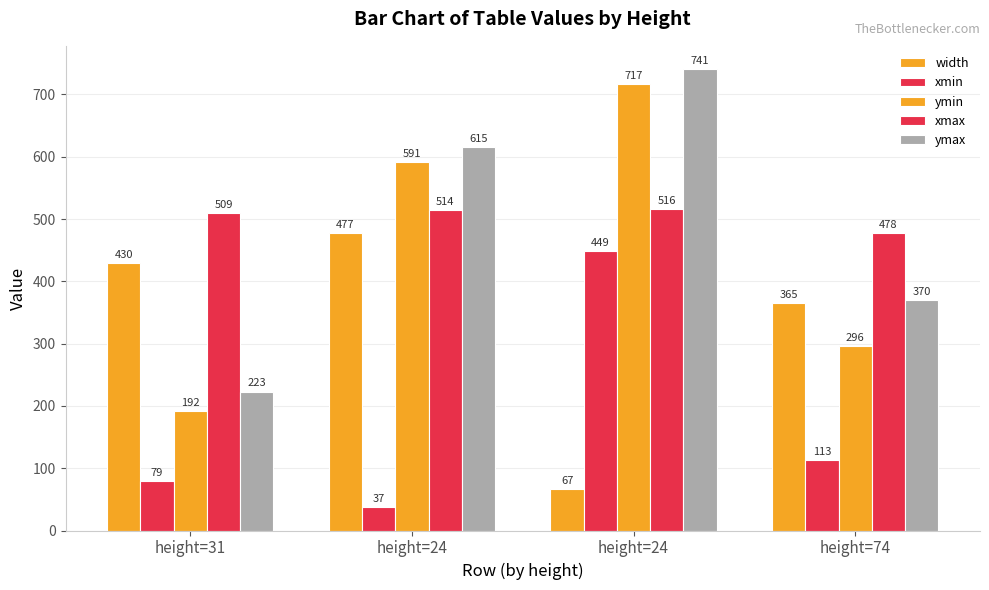

How many bars are there in total?

20